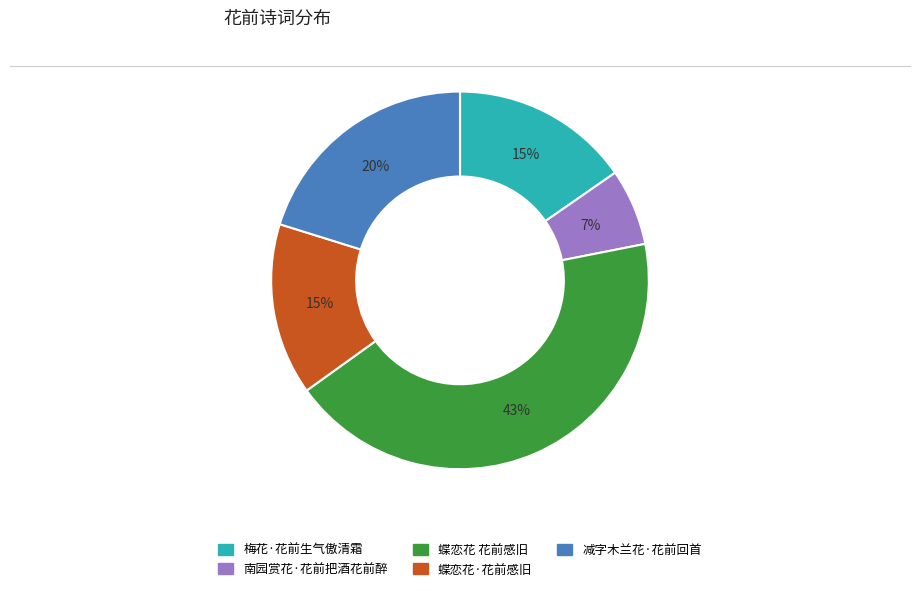

How many segments does this pie chart have?

5